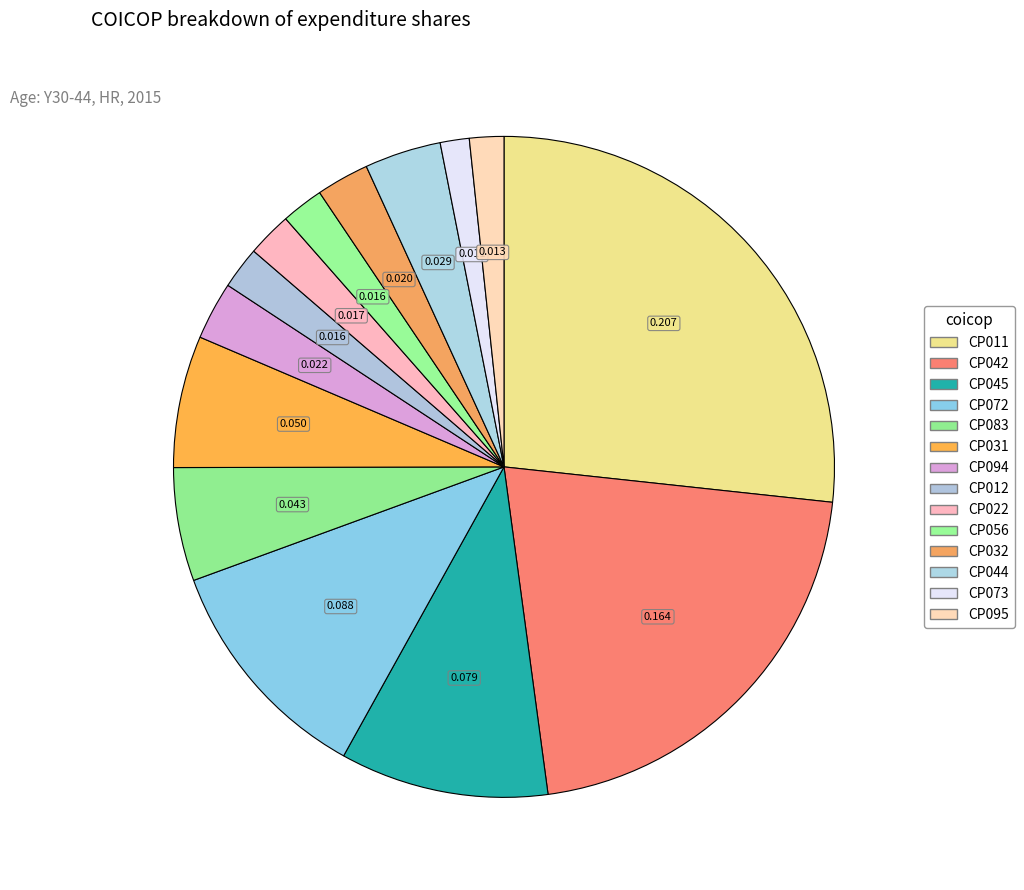

Count the number of slices in the pie.

14